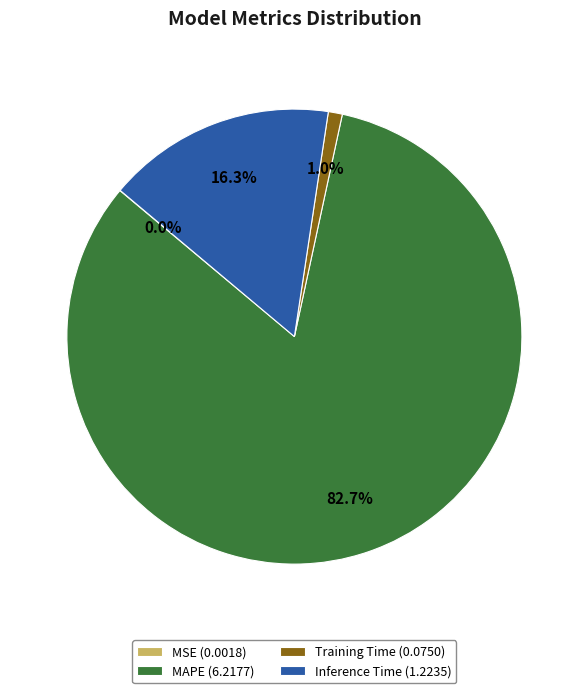

Does MAPE (6.2177) represent more than half of the total?

Yes